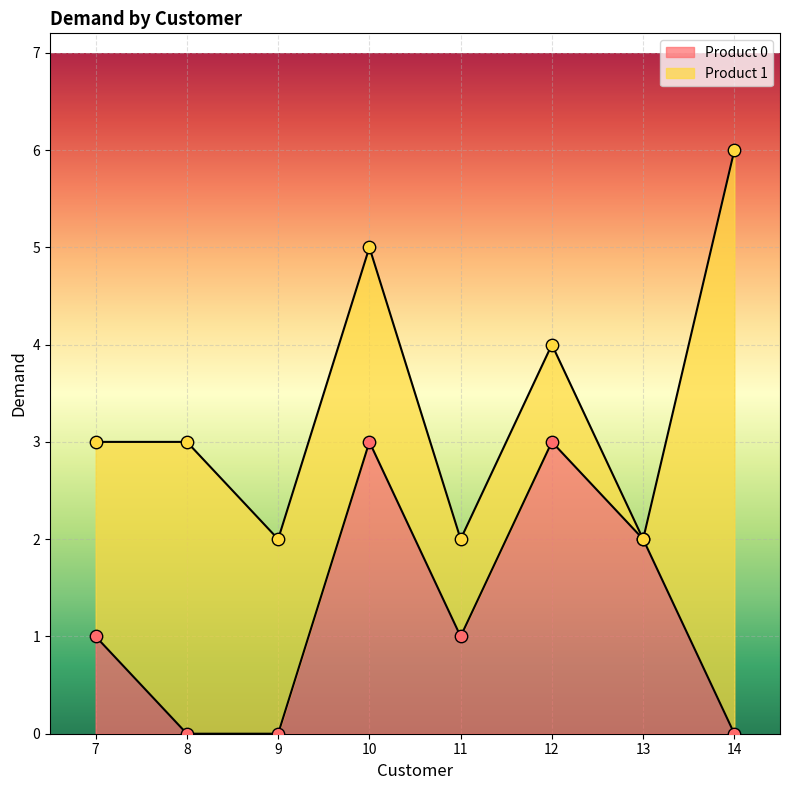

Approximately how many times larger is the value at 12 compared to 13?

1.5